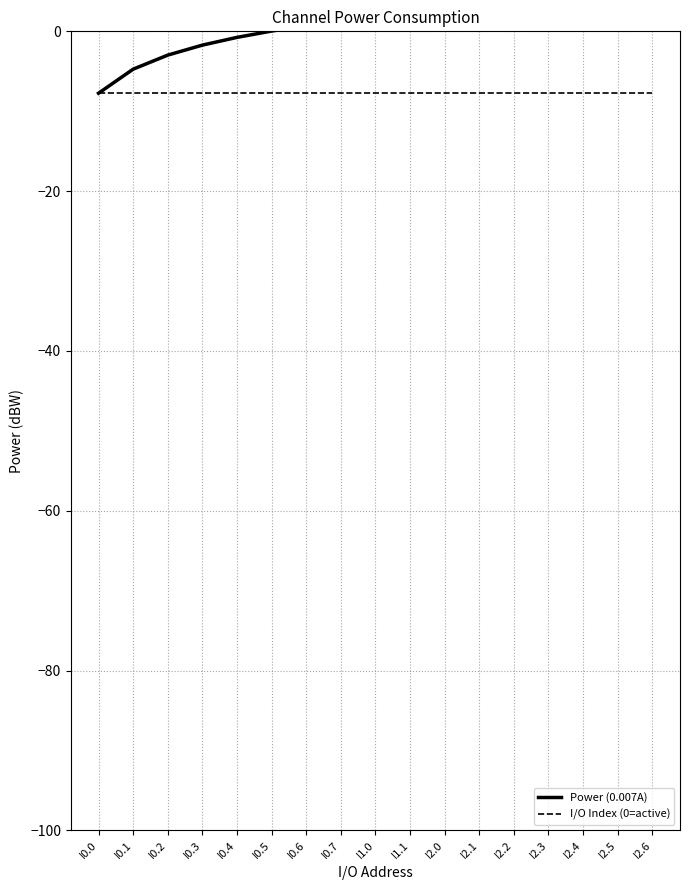

What is the sum of all Power (0.007A) values?

13.8